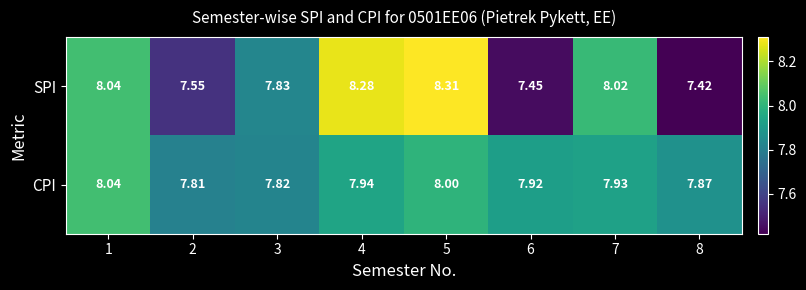

Which series has the largest range (max minus min)?

SPI